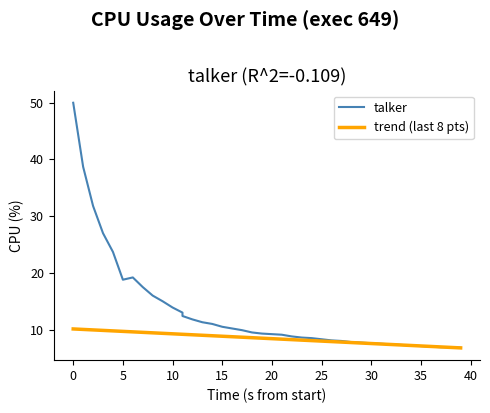

What is the maximum value for trend (last 8 pts)?

10.1